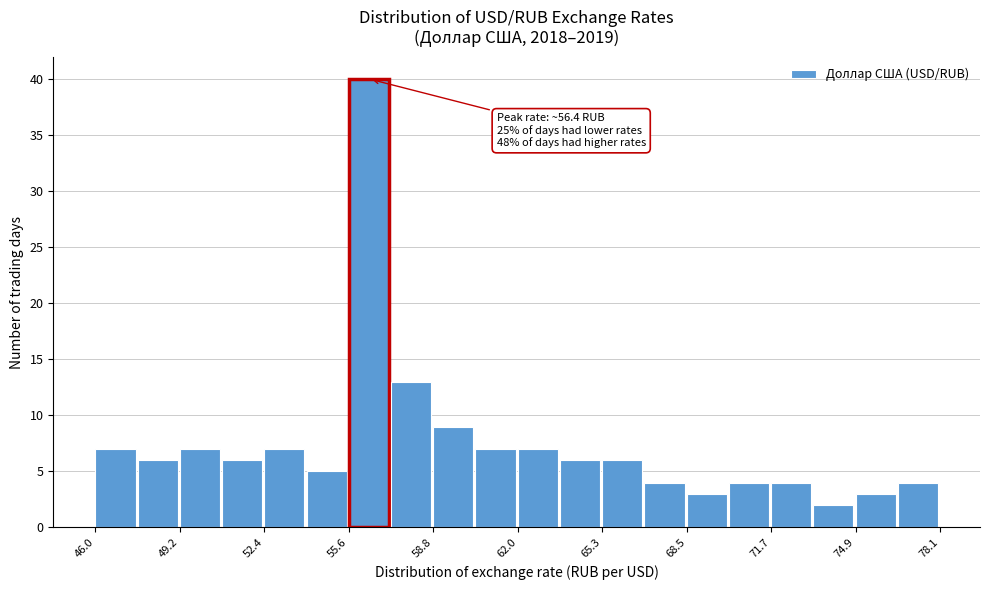

Around what value on the x-axis is the tallest bar? Give the approximate position of its centre, as read against the axis.

56.5